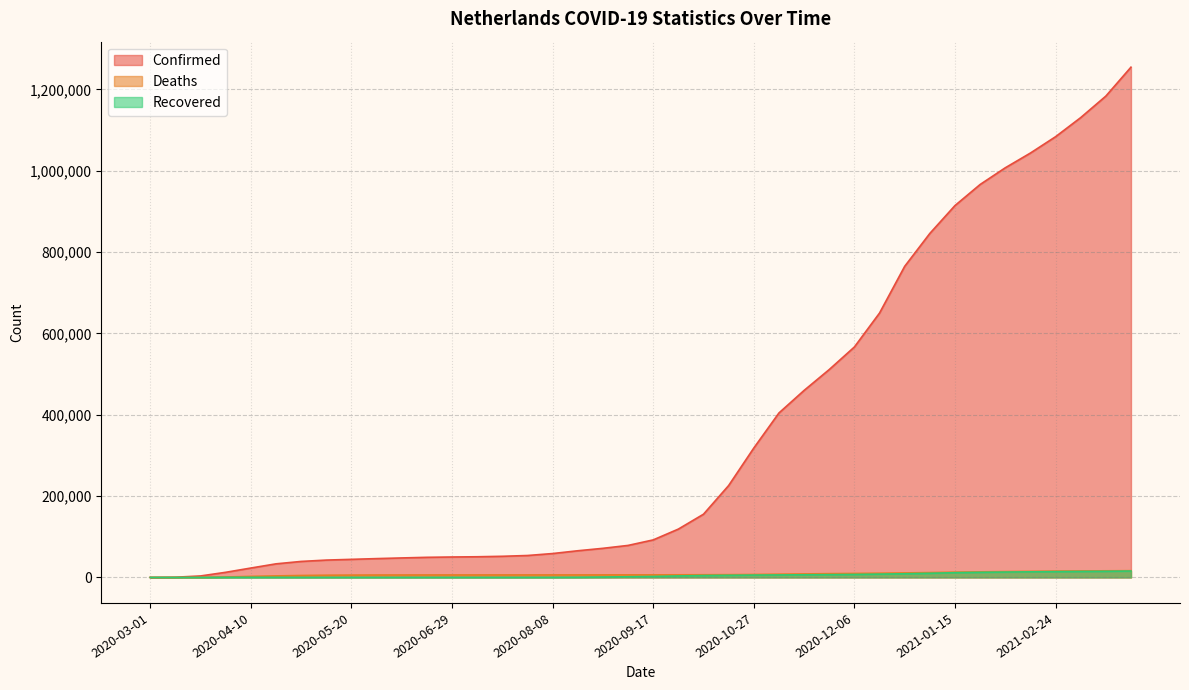

What are all the series names shown in the legend?

Confirmed, Deaths, Recovered